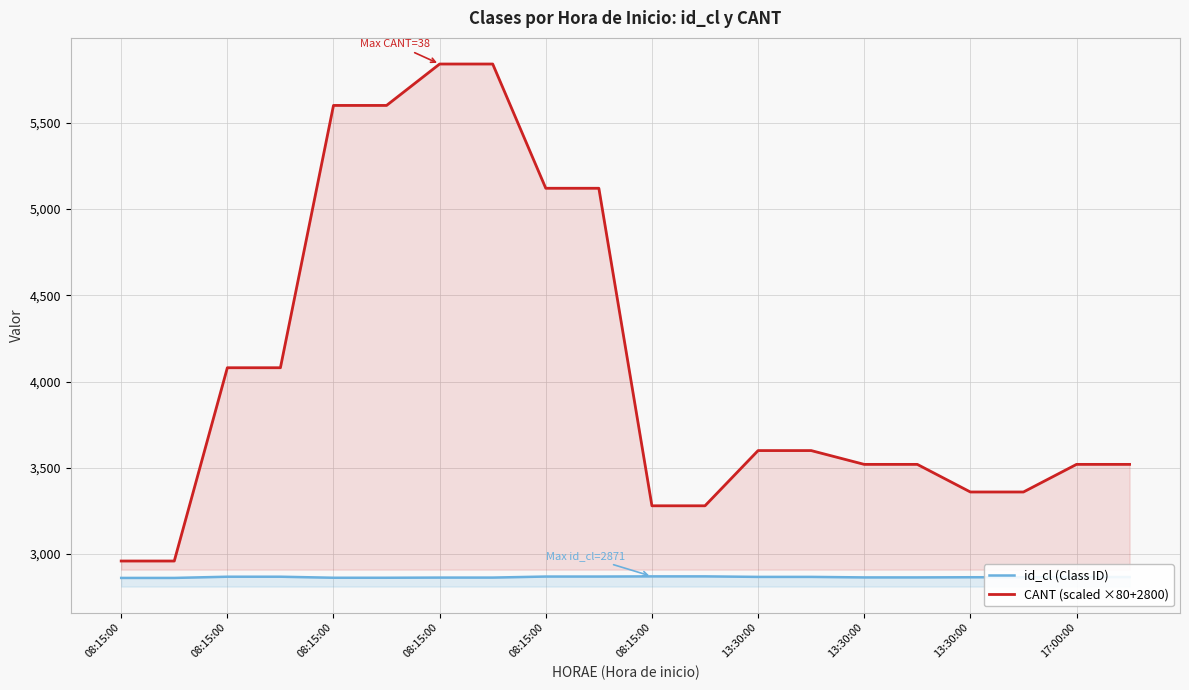

What is the smallest value displayed?

2862